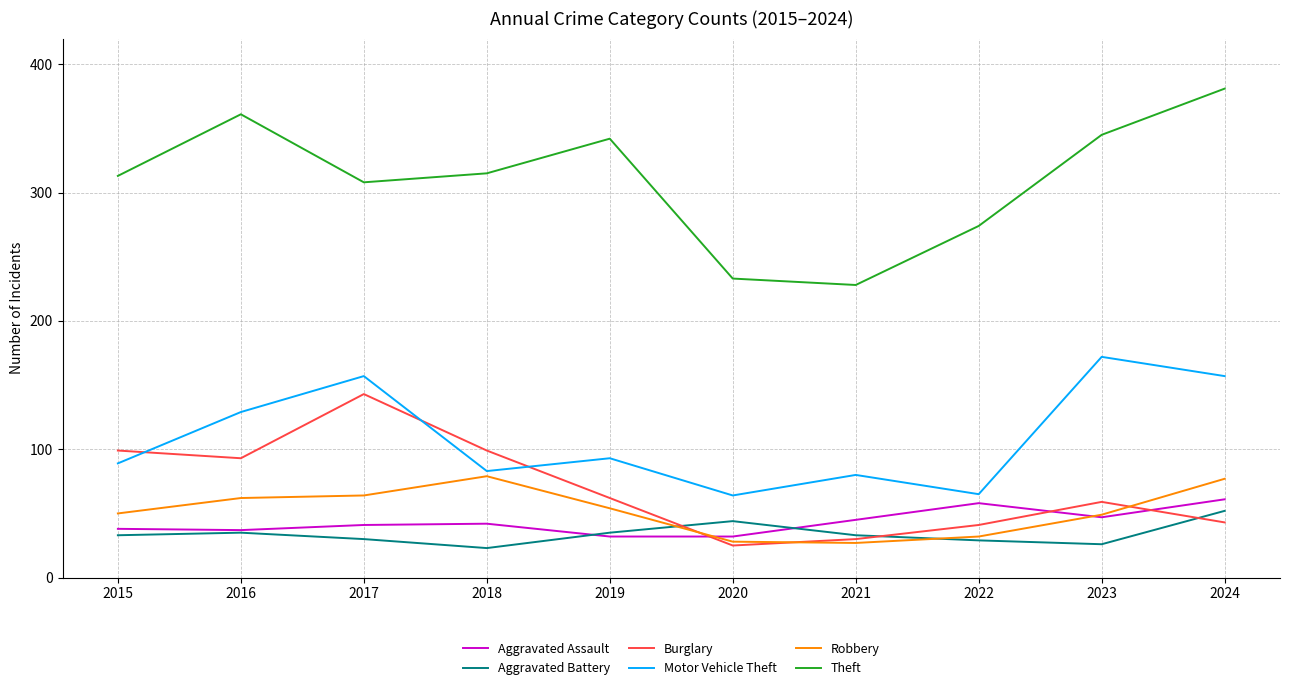

What is the difference between the second highest and minimum values in the Robbery series?

50